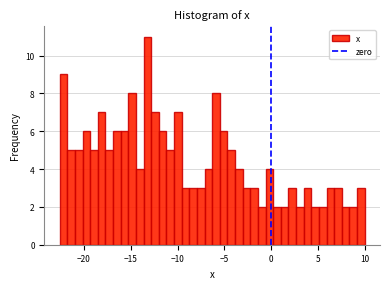

Around what value on the x-axis is the tallest bar? Give the approximate position of its centre, as read against the axis.

-13.0